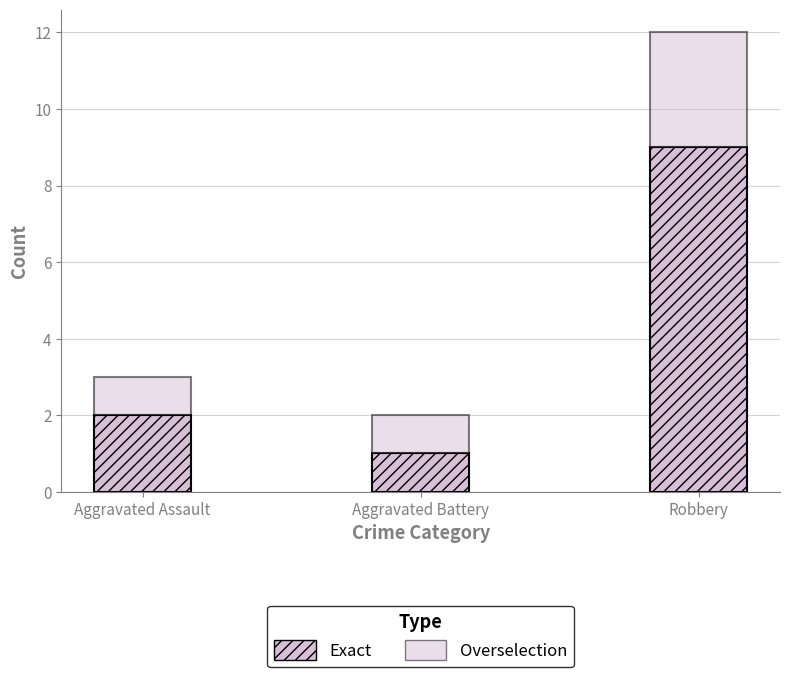

What is the label of the 2nd bar from the left?

Aggravated Battery